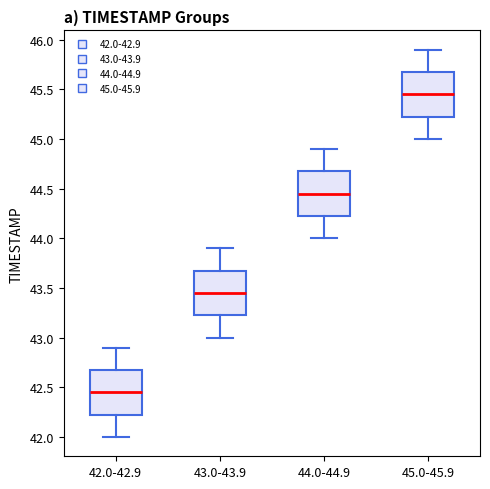

Which box has the lowest median line?

42.0-42.9